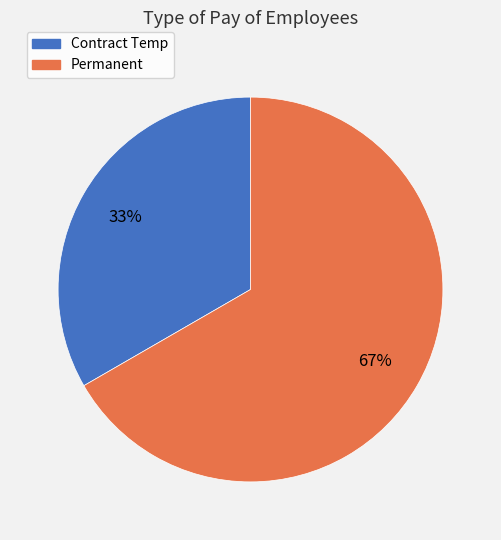

What is the majority slice?

Permanent